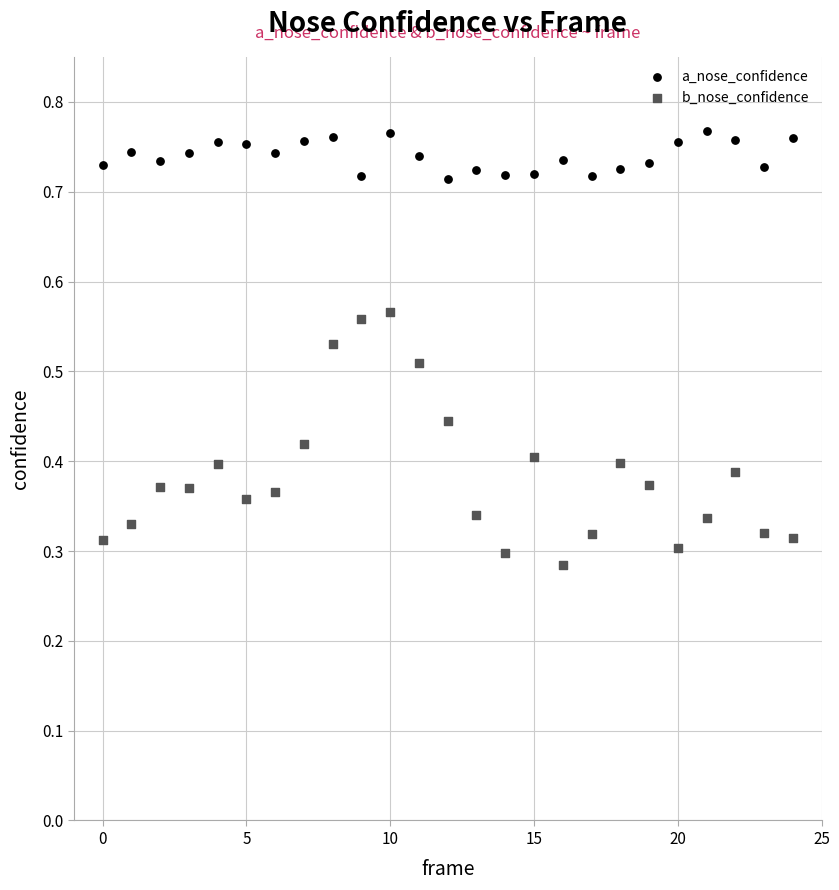

Which series has the widest spread of Y values?

b_nose_confidence